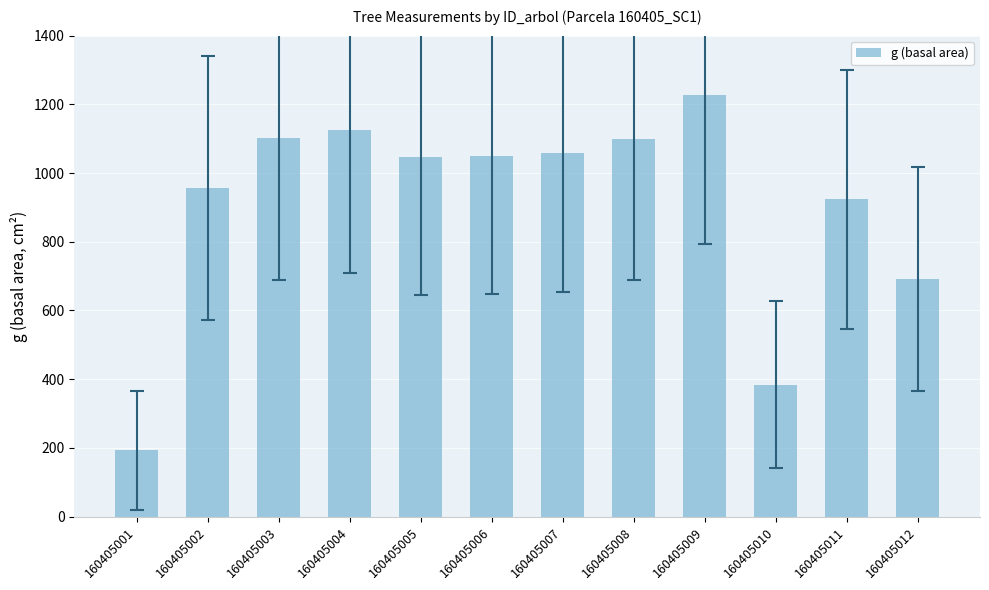

What is the difference between the maximum and minimum values?

1036.2